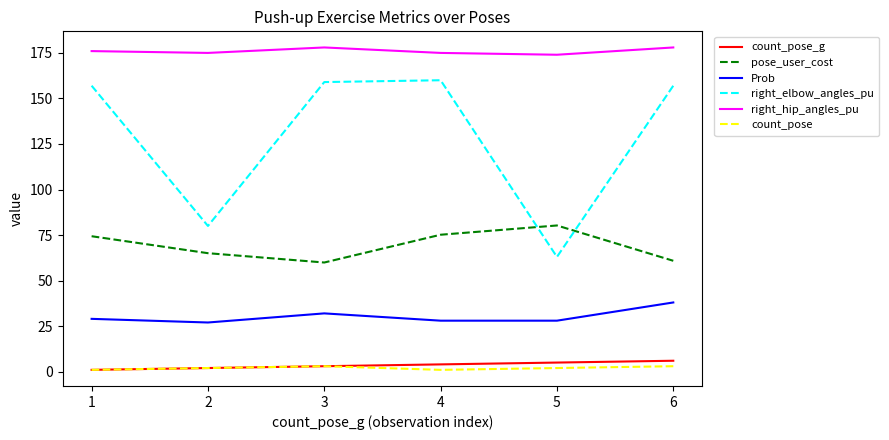

True or false: count_pose_g and right_hip_angles_pu cross at least once.

False